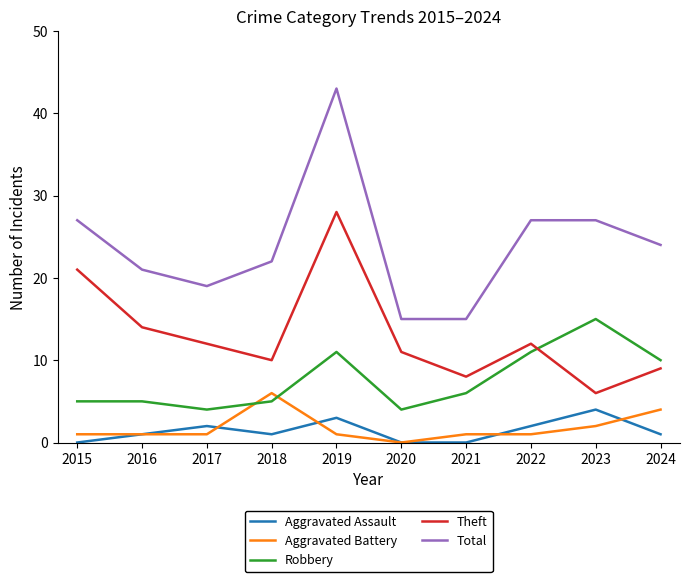

True or false: Robbery and Total intersect in this chart.

False